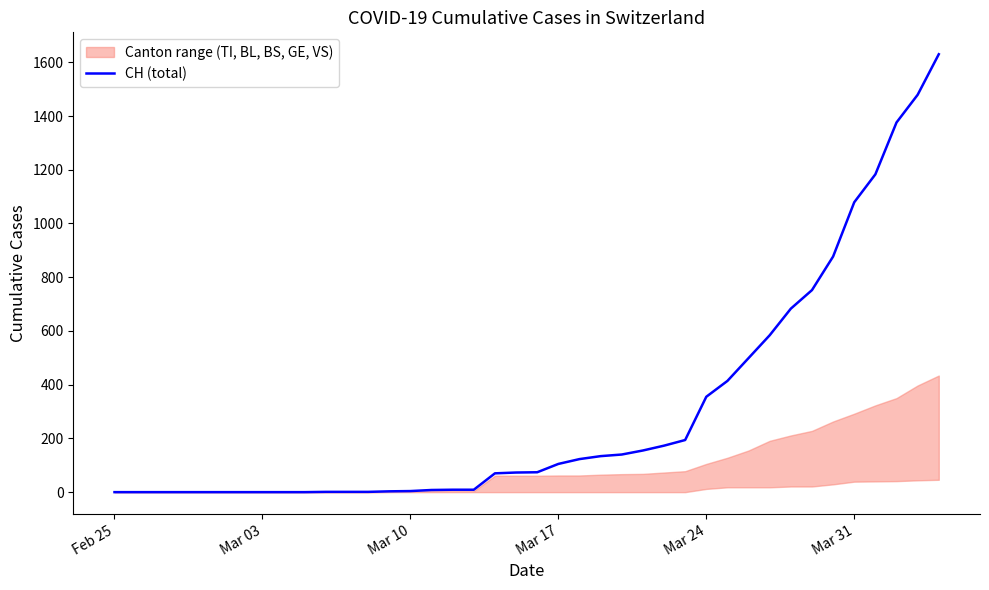

What is the maximum value for CH (total)?

1630